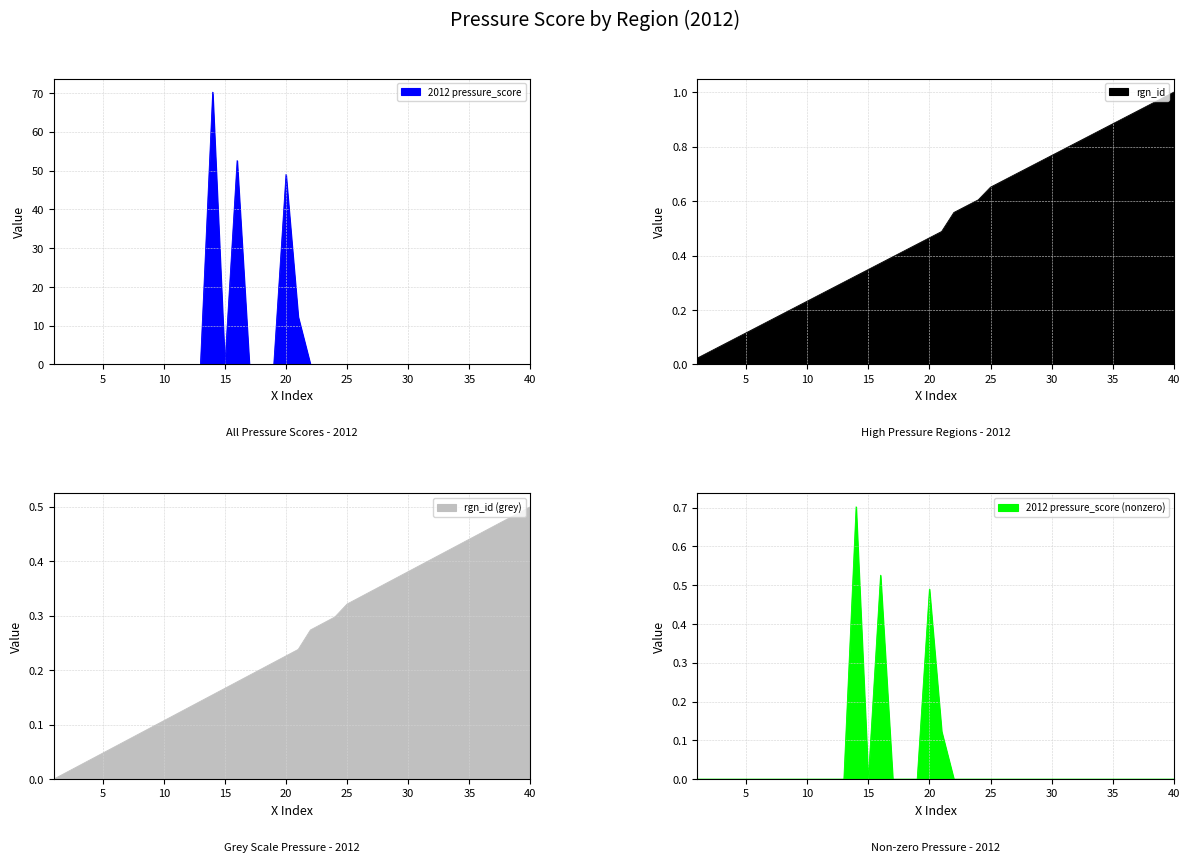

True or false: rgn_id has more than 1 interior local peaks.

False